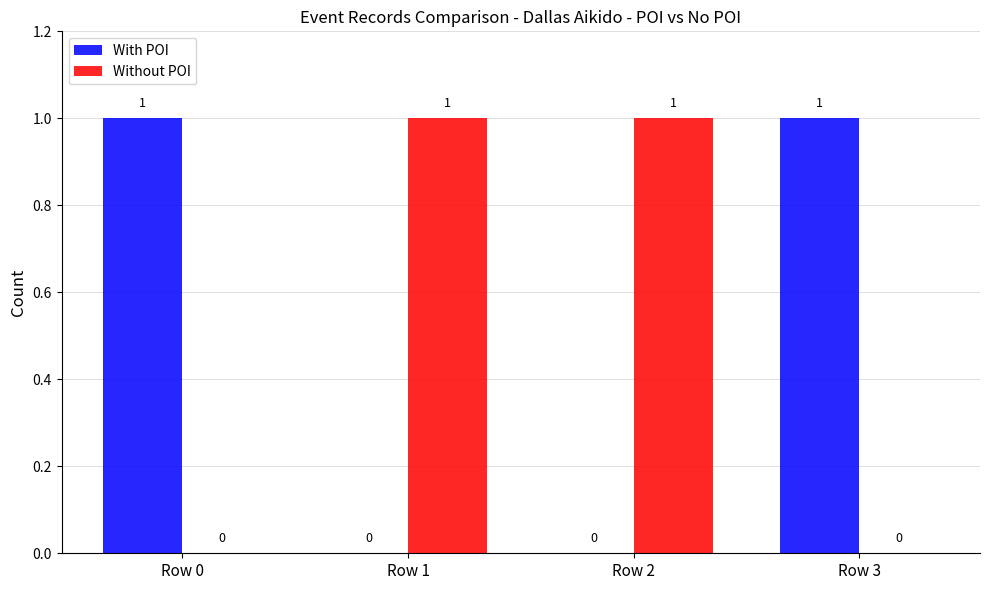

The value of Without POI at Row 0 is 0. True or false?

True